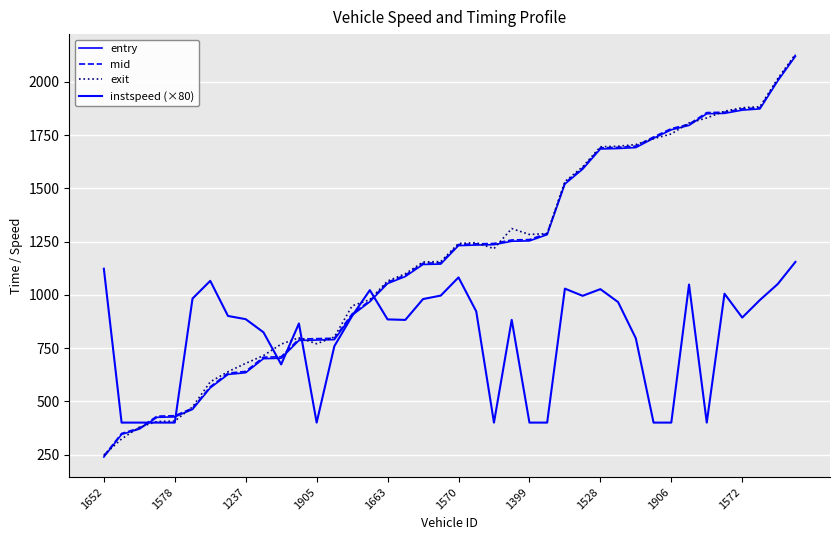

Does the chart display data point markers on the line(s)?

No